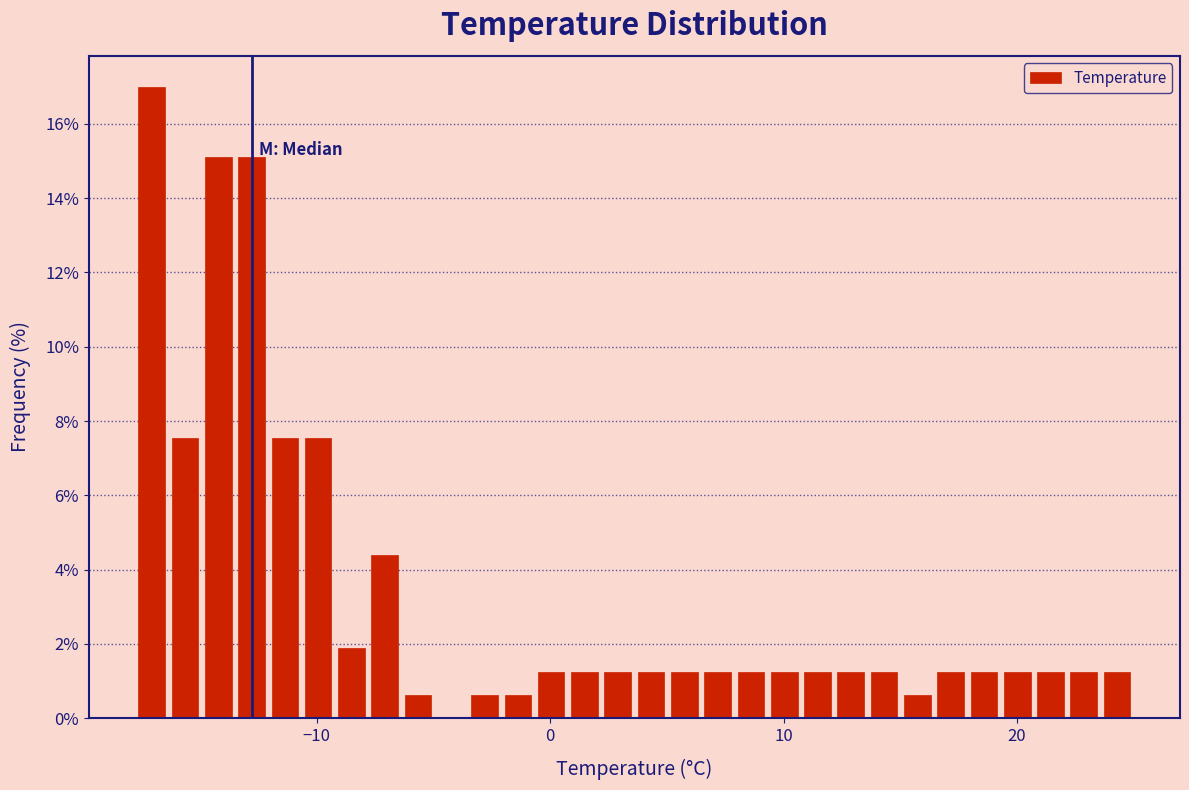

Around what value on the x-axis is the tallest bar? Give the approximate position of its centre, as read against the axis.

-17